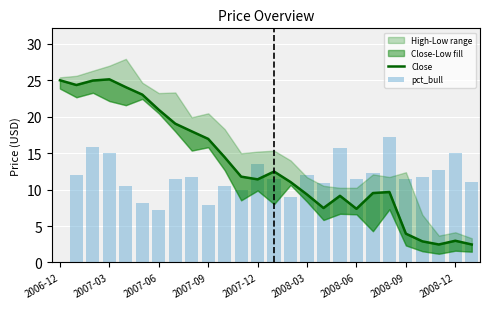

What is the sum of all Close values?

349.7